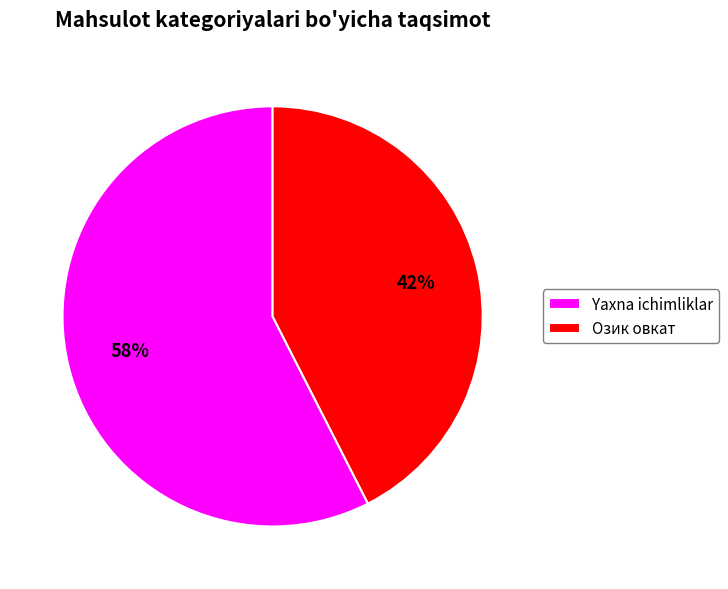

How many slices are in this pie chart?

2